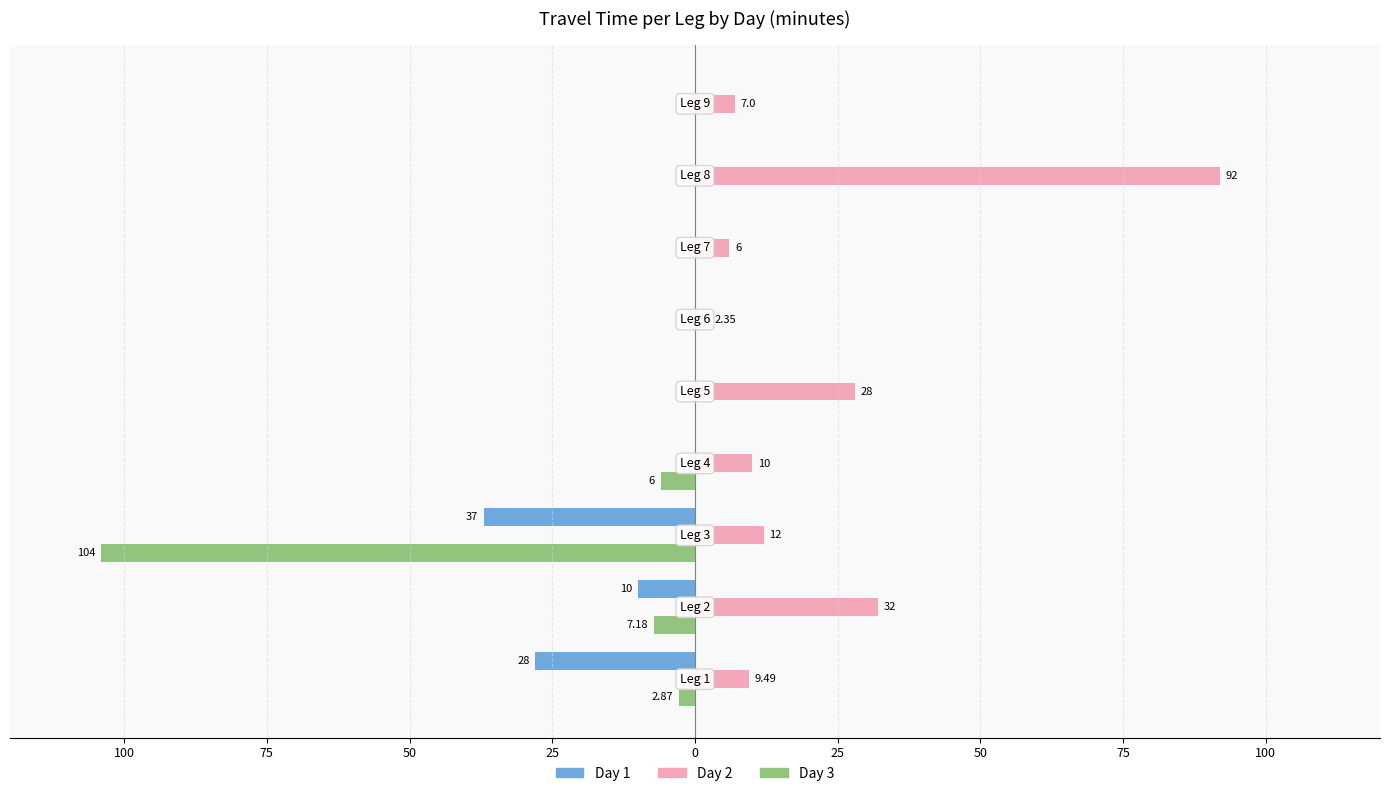

Reading left to right, transcribe all the data shown in this chart.

Day 1: 100=-28.0	75=-10.0	50=-37.0	25=0.0	0=0.0	25=0.0	50=0.0	75=0.0	100=0.0
Day 2: 100=9.5	75=32.0	50=12.0	25=10.0	0=28.0	25=2.4	50=6.0	75=92.0	100=7.0
Day 3: 100=-2.9	75=-7.2	50=-104.0	25=-6.0	0=0.0	25=0.0	50=0.0	75=0.0	100=0.0